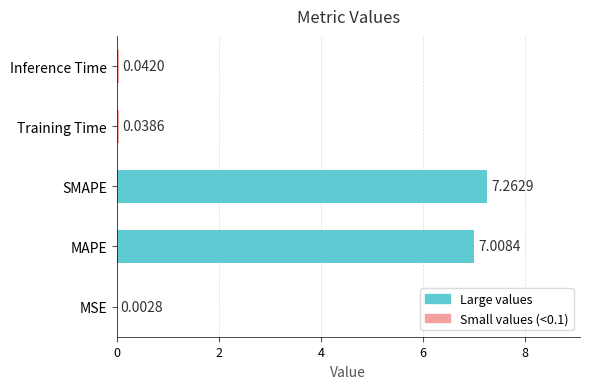

What is the sum of all values?

14.4